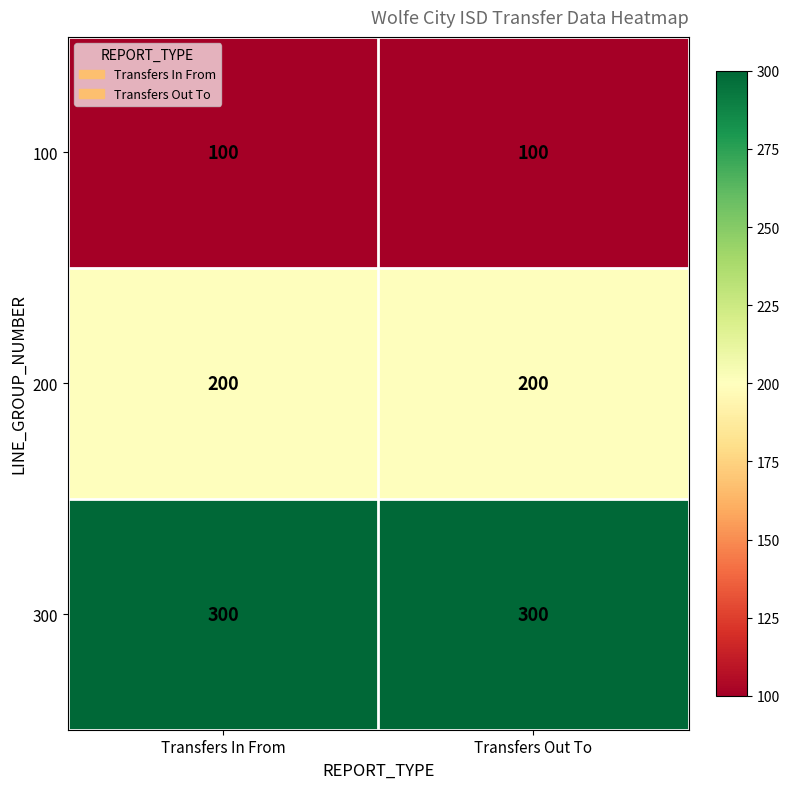

Count the number of data series in this chart.

3